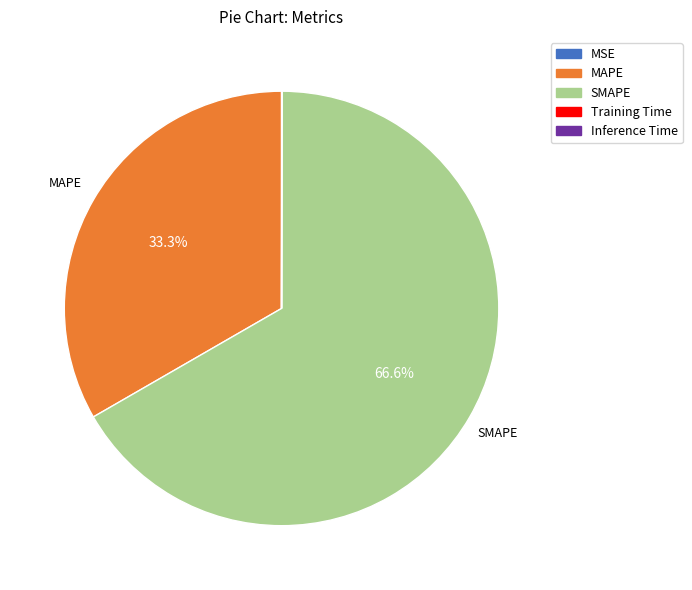

Which category has the biggest portion of the pie?

SMAPE